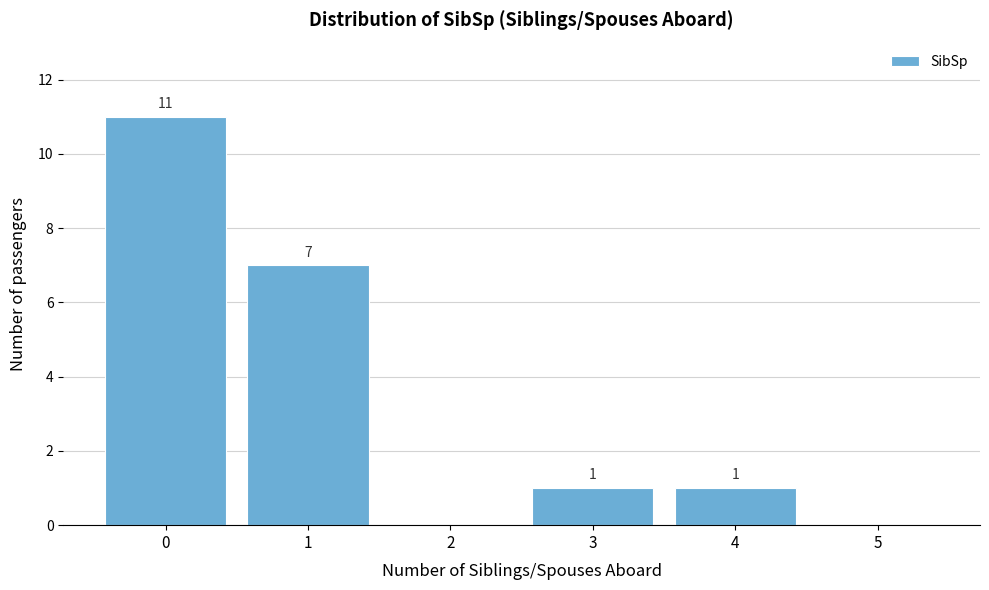

Reading right to left, what are all the values shown in this chart?

5=0	4=1	3=1	2=0	1=7	0=11